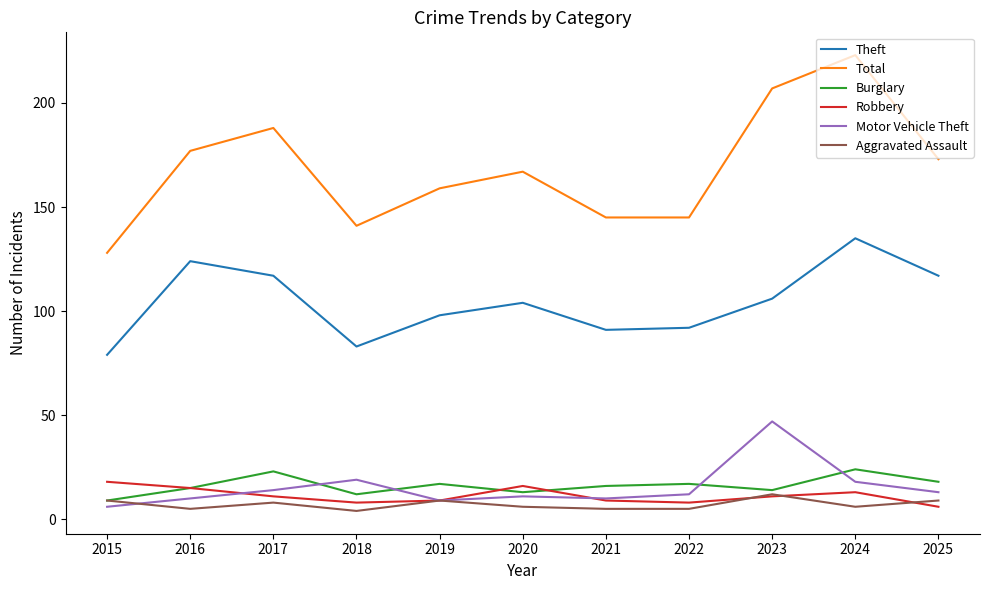

What is the minimum value for Total?

128